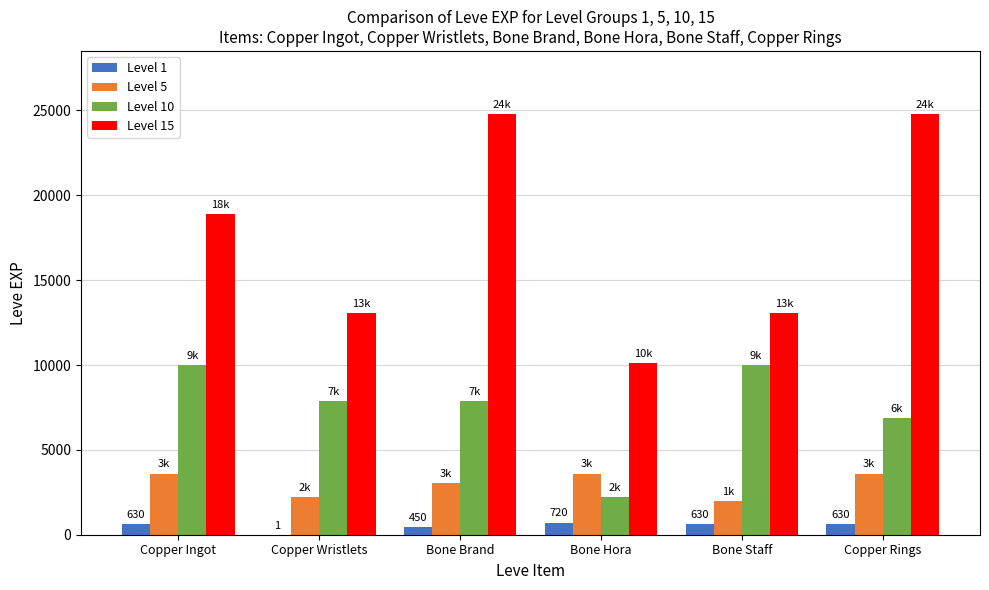

What is the sum of all Level 10 values?

44850